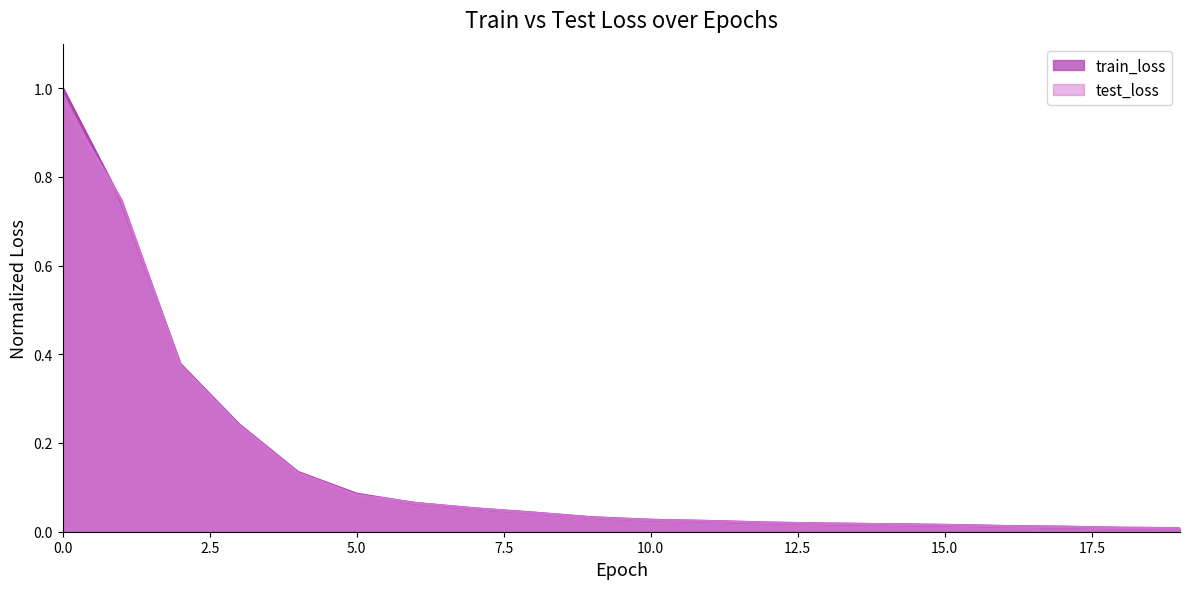

The test_loss series shows 0.0 at 8. True or false?

True